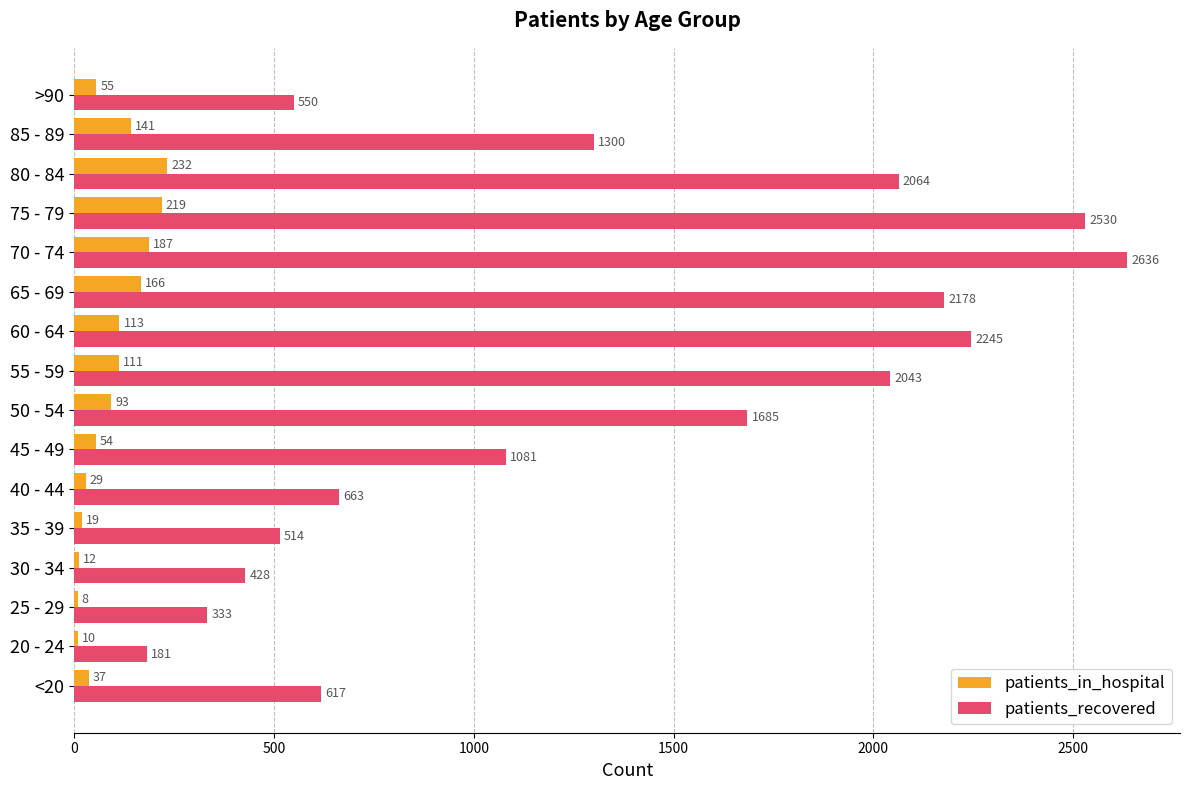

Where is patients_in_hospital nearest to the value 120?

60 - 64